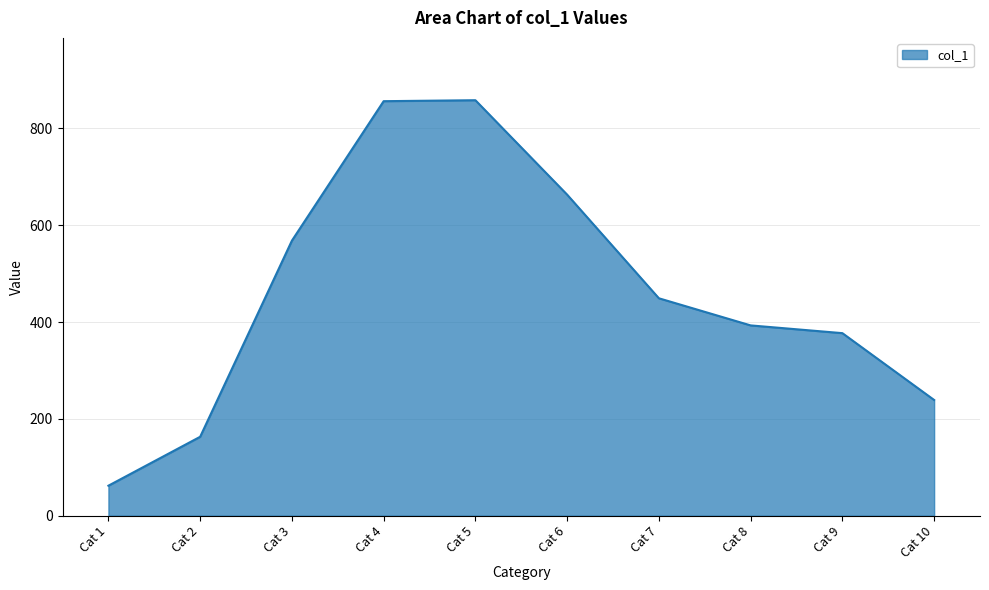

Count the number of data series in this chart.

1